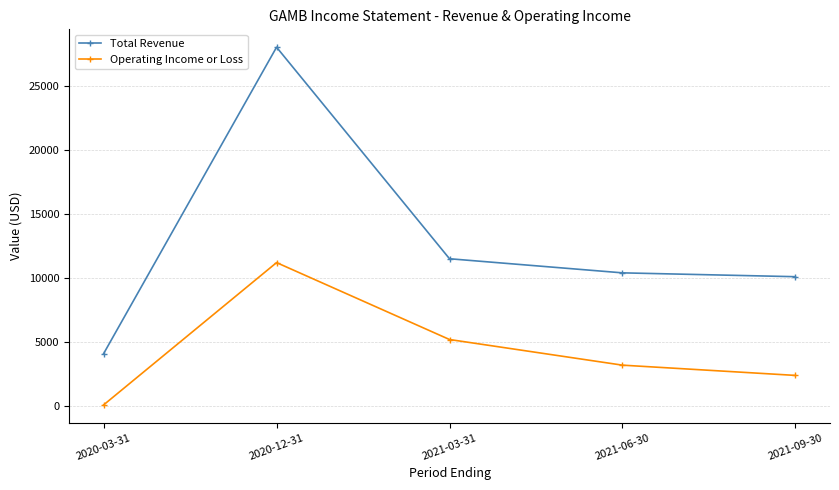

How many interior local peaks does the Operating Income or Loss series have?

1